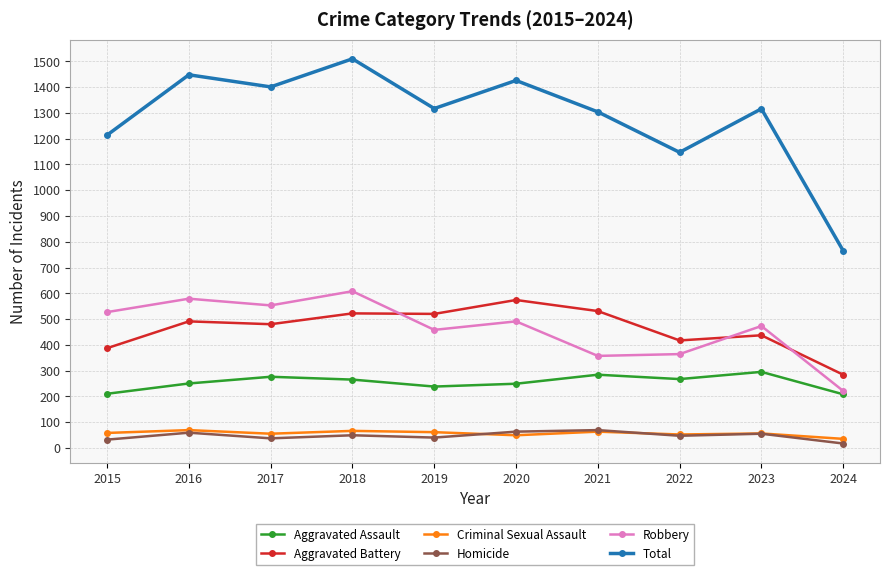

In Aggravated Assault, how many points are lower than both neighbors (excluding endpoints)?

2